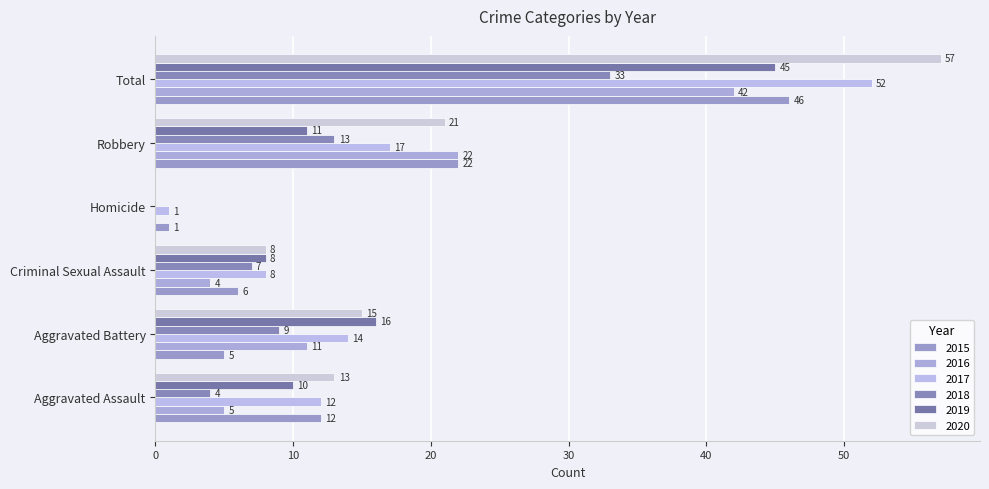

Count the number of data series in this chart.

6